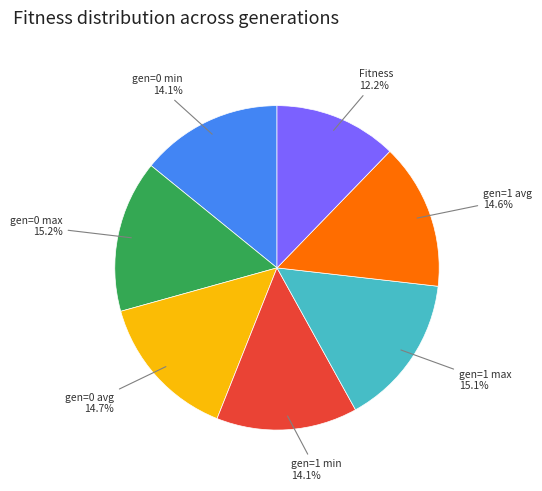

Is it true that gen=0 min is 14% of the pie?

True